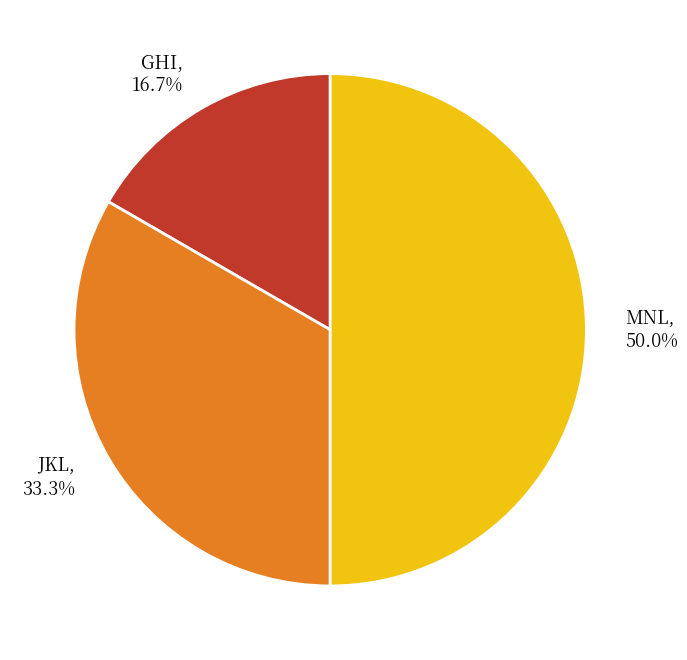

Combined, do JKL and MNL account for over 50%?

Yes